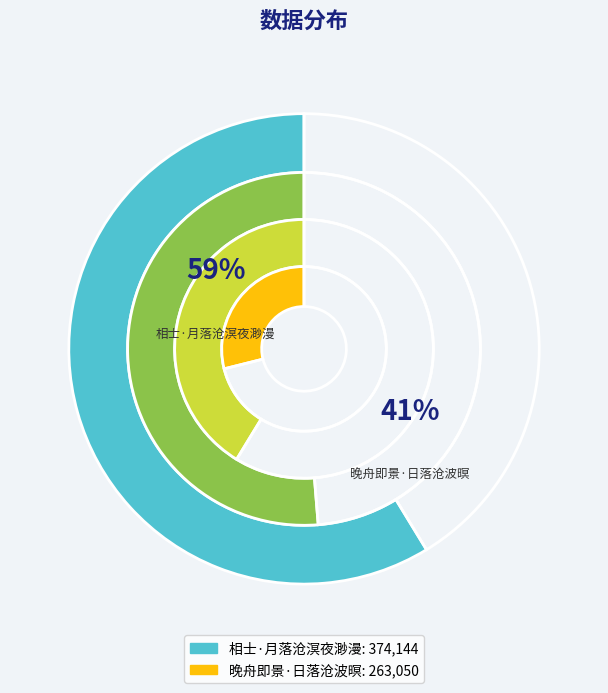

To the nearest percent, what portion does 晚舟即景·日落沧波暝 represent?

41%